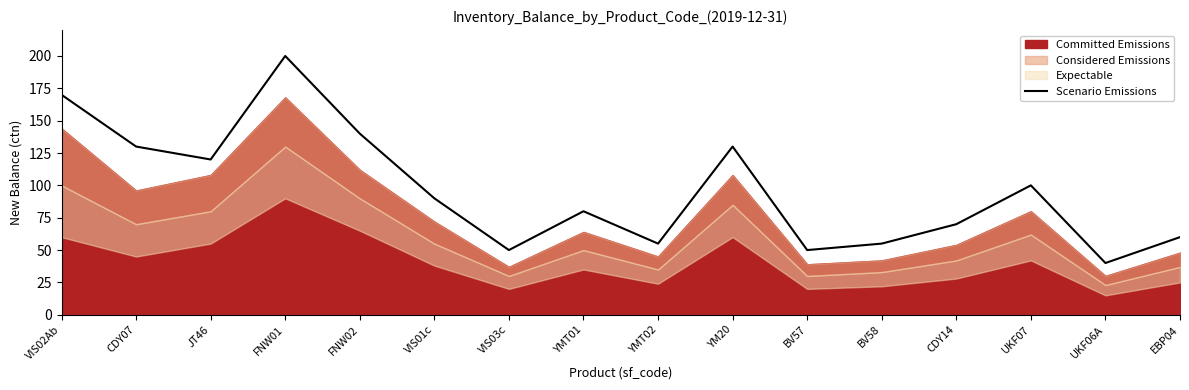

What is the label of the 3rd point from the right?

UKF07